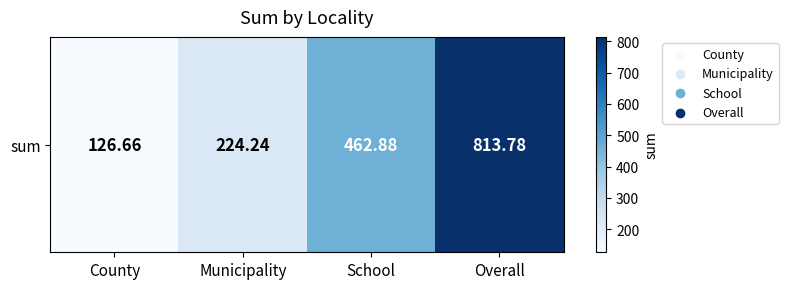

The value at Overall is 813.8. True or false?

True